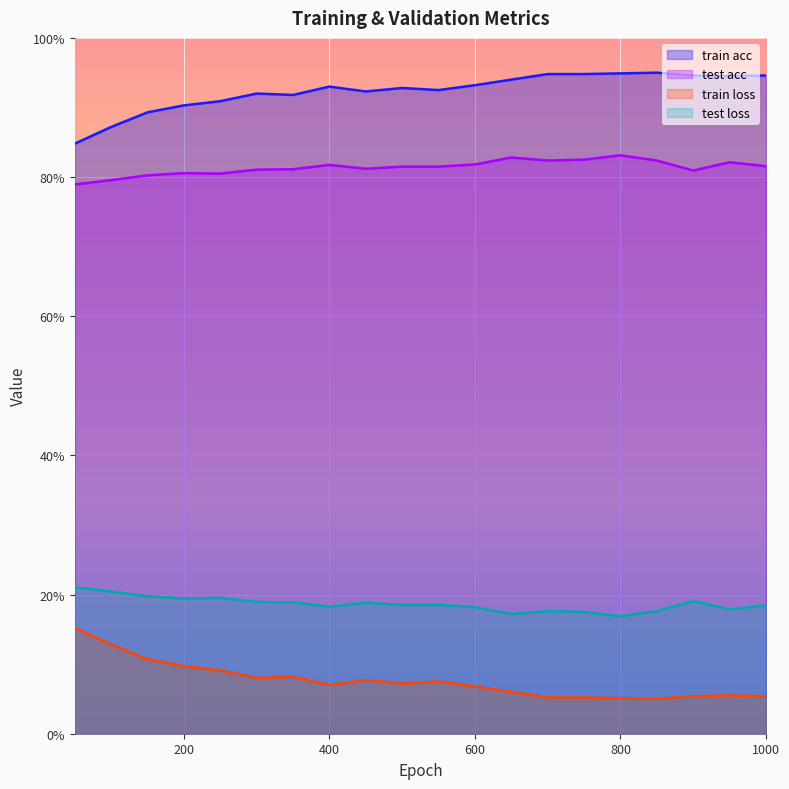

At which label does test acc reach its minimum?

50.0